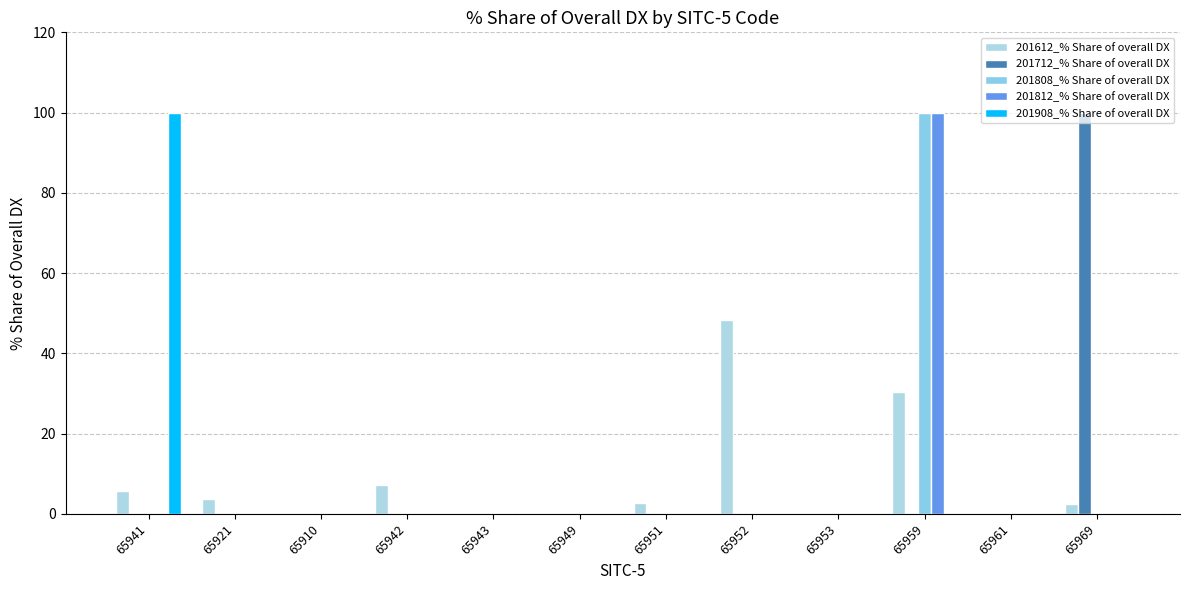

Which label corresponds to the smallest value in the chart?

65910